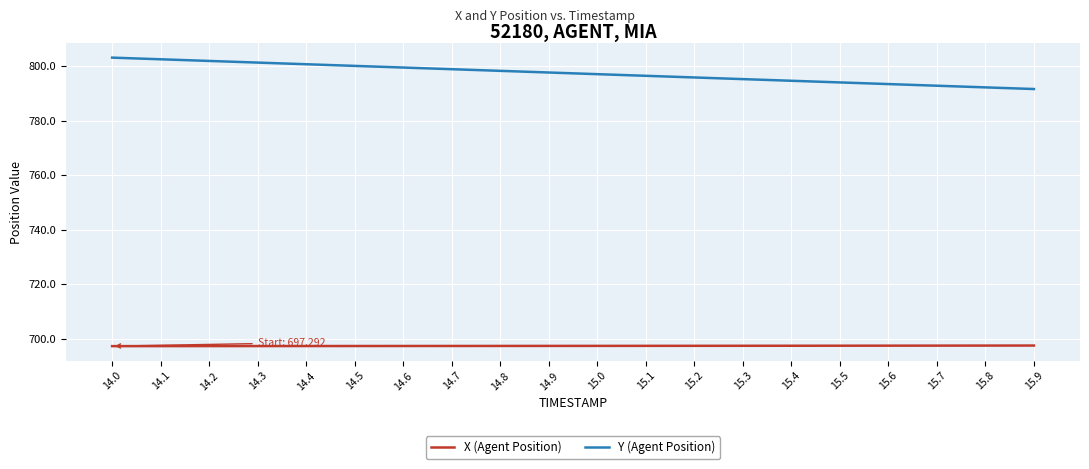

Which series has the widest spread of values?

Y (Agent Position)